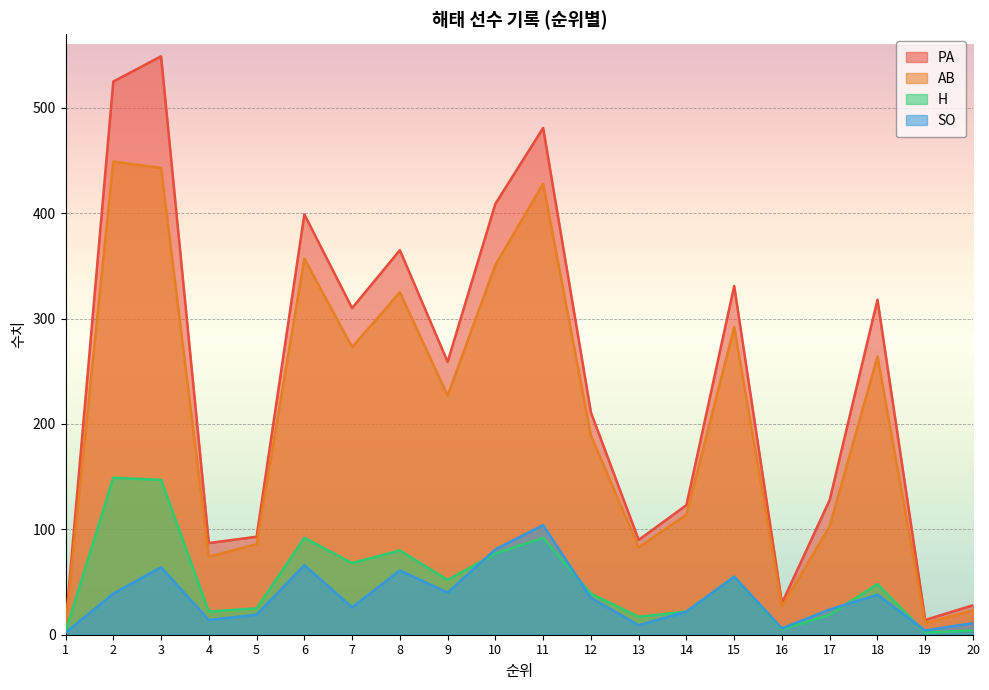

Reading left to right, transcribe all the data shown in this chart.

AB: 1=8	2=449	3=443	4=74	5=86	6=357	7=273	8=325	9=227	10=351	11=428	12=189	13=83	14=114	15=292	16=27	17=103	18=264	19=11	20=23
PA: 1=8	2=525	3=549	4=87	5=93	6=399	7=310	8=365	9=259	10=409	11=481	12=211	13=90	14=123	15=331	16=30	17=128	18=318	19=14	20=28
H: 1=3	2=149	3=147	4=22	5=25	6=92	7=68	8=80	9=52	10=77	11=92	12=39	13=17	14=22	15=55	16=5	17=19	18=48	19=2	20=4
SO: 1=2	2=39	3=64	4=14	5=19	6=66	7=26	8=61	9=40	10=81	11=104	12=35	13=9	14=22	15=55	16=6	17=24	18=38	19=4	20=11